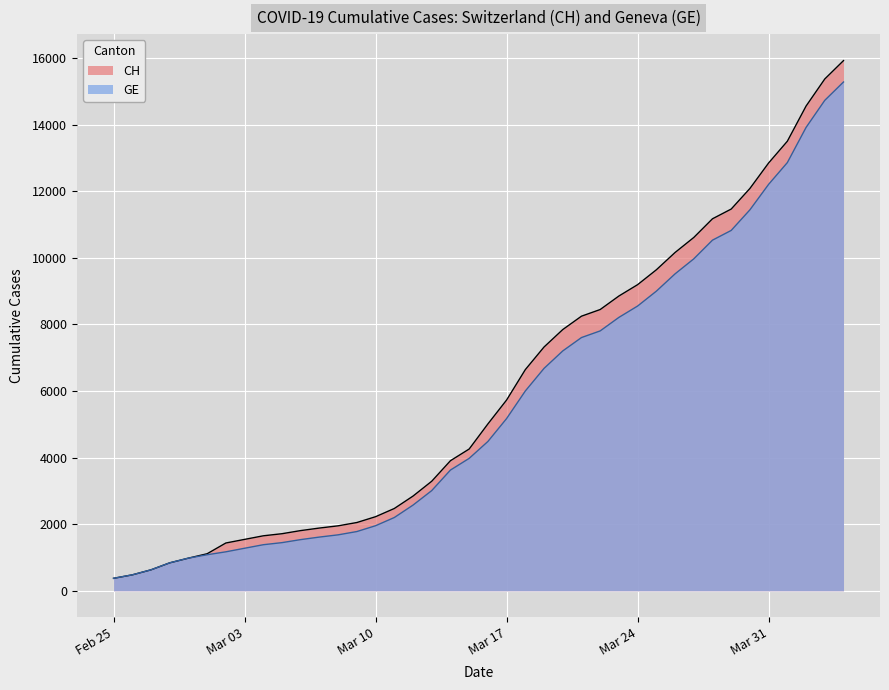

Is the value of GE at Mar 24 greater than the value of CH at Feb 25?

Yes